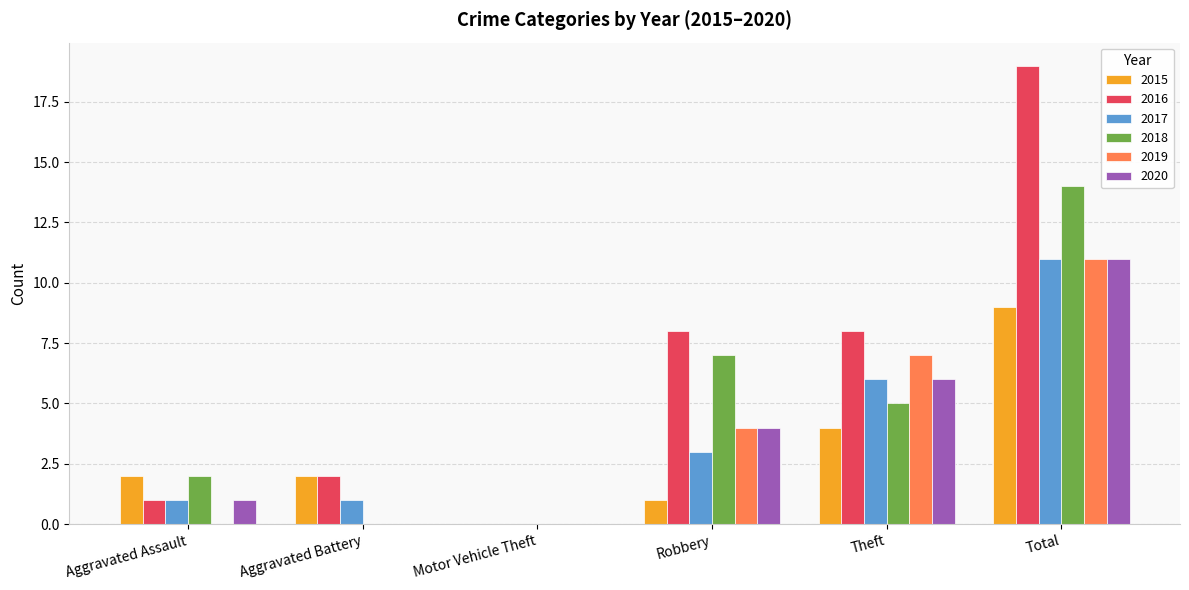

What is the highest value of the 2017 series?

11